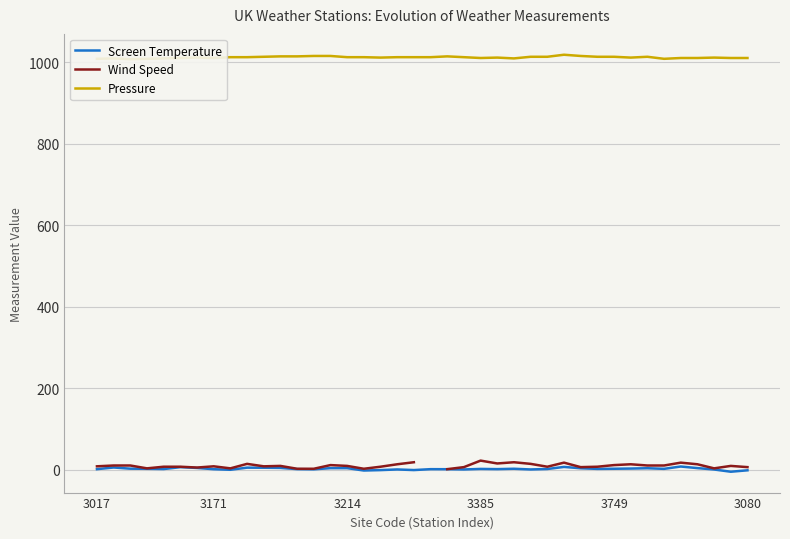

What is the value of the Wind Speed point at the 15th from the left?

11.0